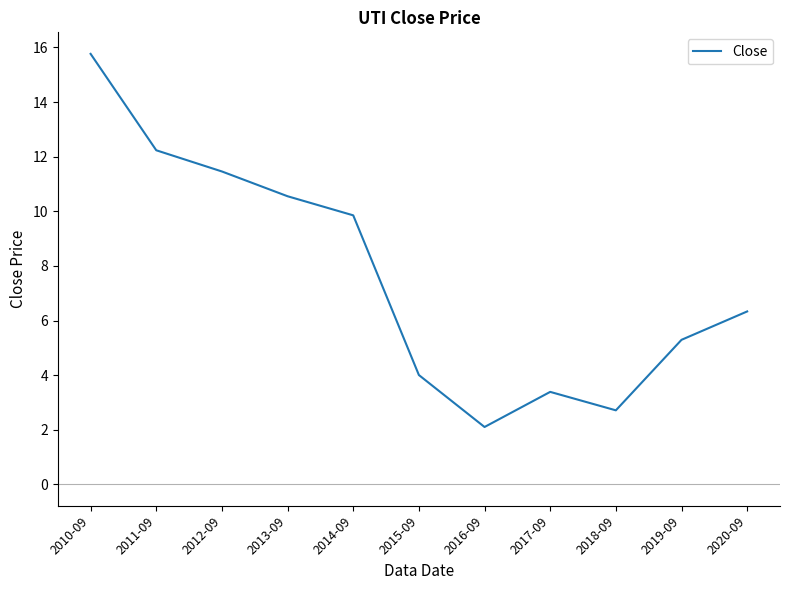

Where is the first local minimum?

2016-09